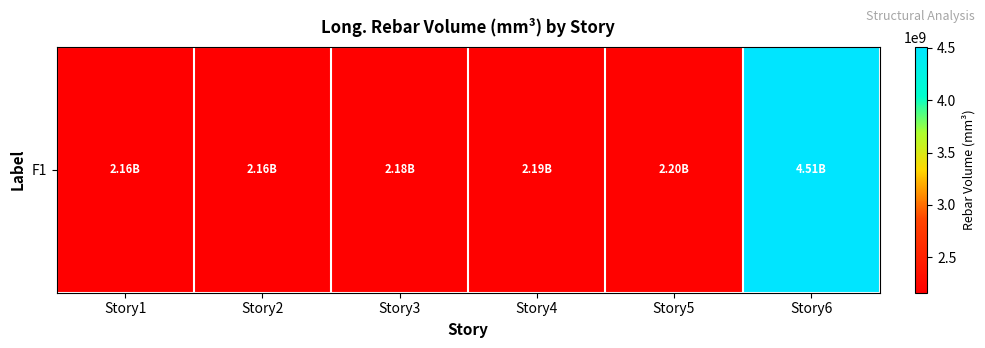

Rank the categories by value from highest to lowest.

Story6, Story5, Story4, Story3, Story1, Story2